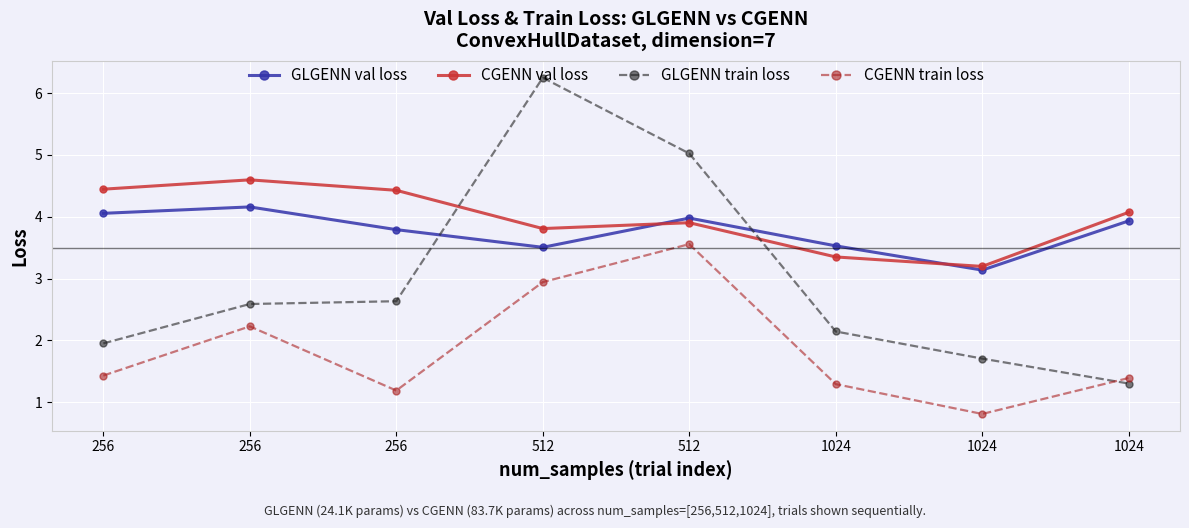

How many lines are shown in the chart?

4